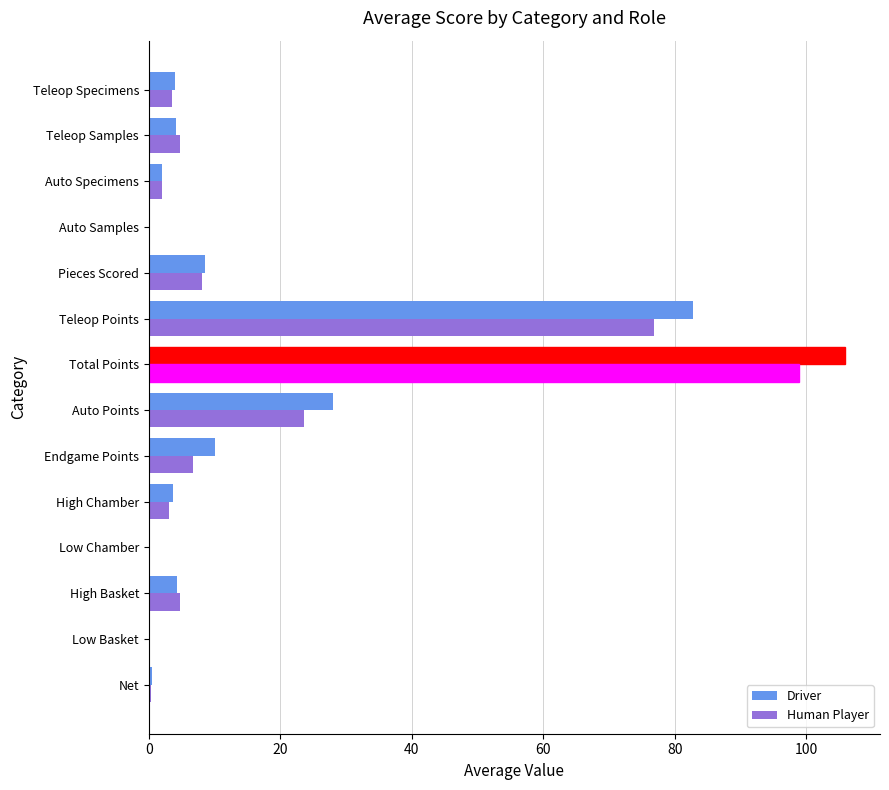

At which label is Driver closest to 52?

Auto Points